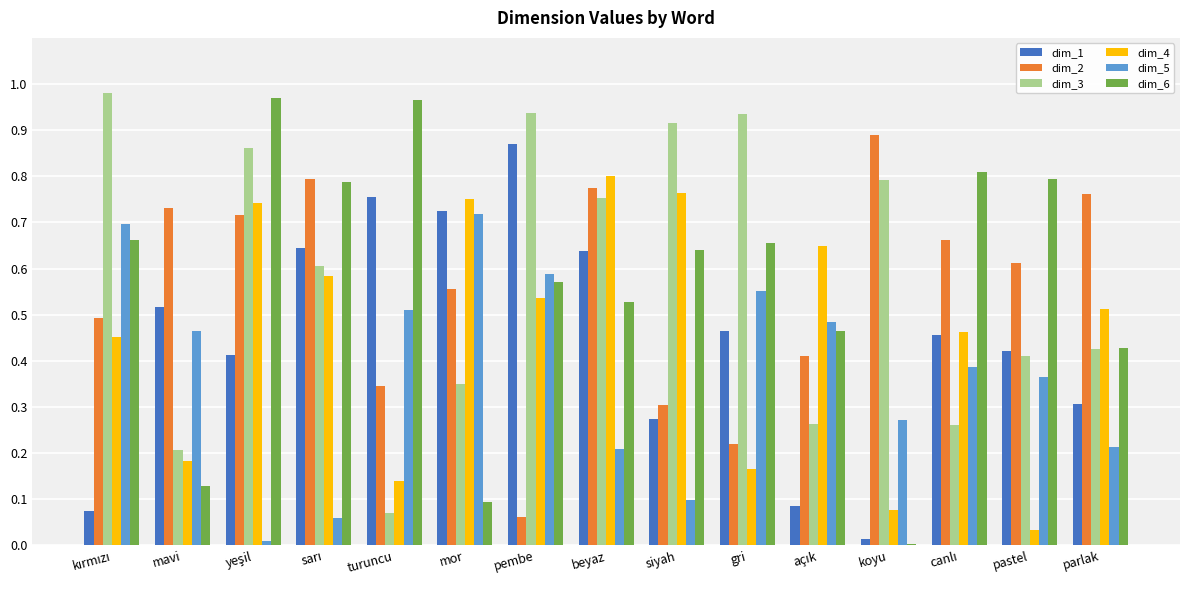

What are all the series names shown in the legend?

dim_1, dim_2, dim_3, dim_4, dim_5, dim_6